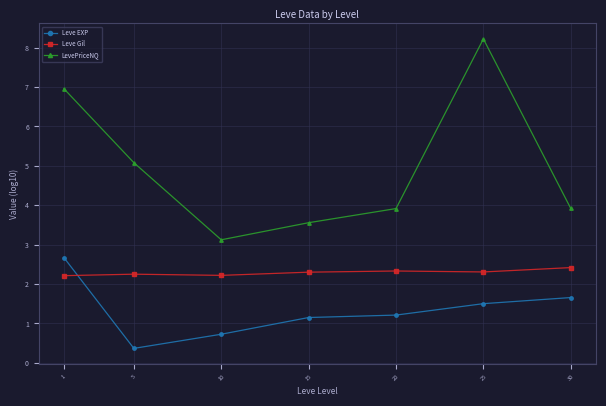

True or false: LevePriceNQ and Leve Gil cross at least once.

False